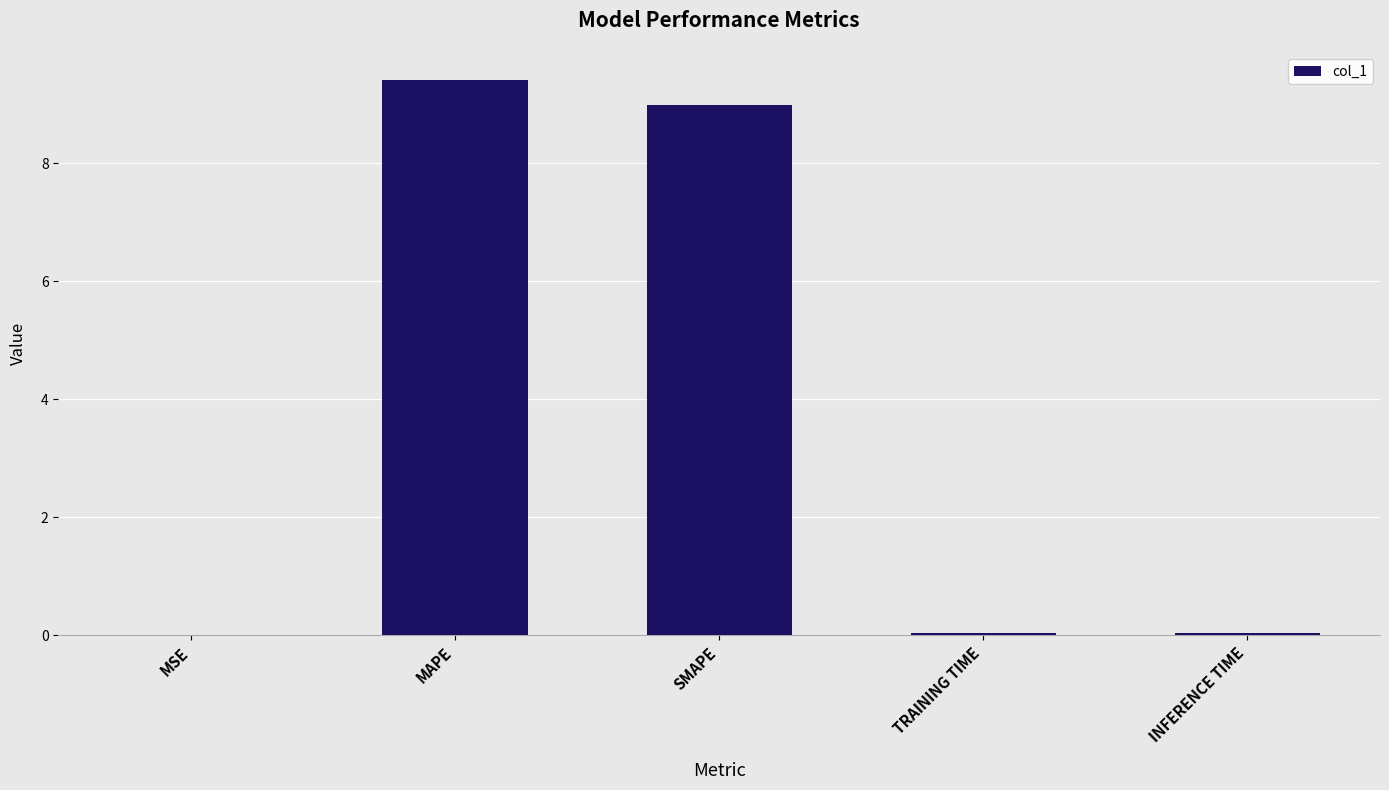

Are the bars horizontal?

No